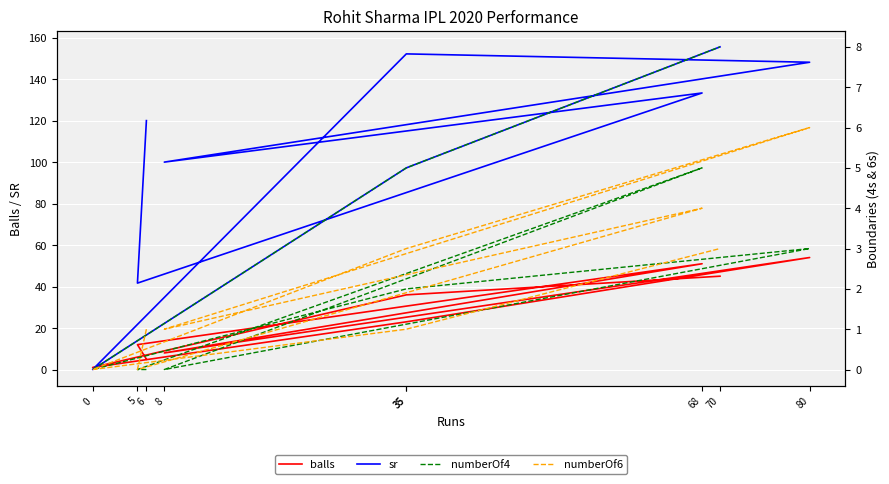

What are all the series names shown in the legend?

balls, sr, numberOf4, numberOf6